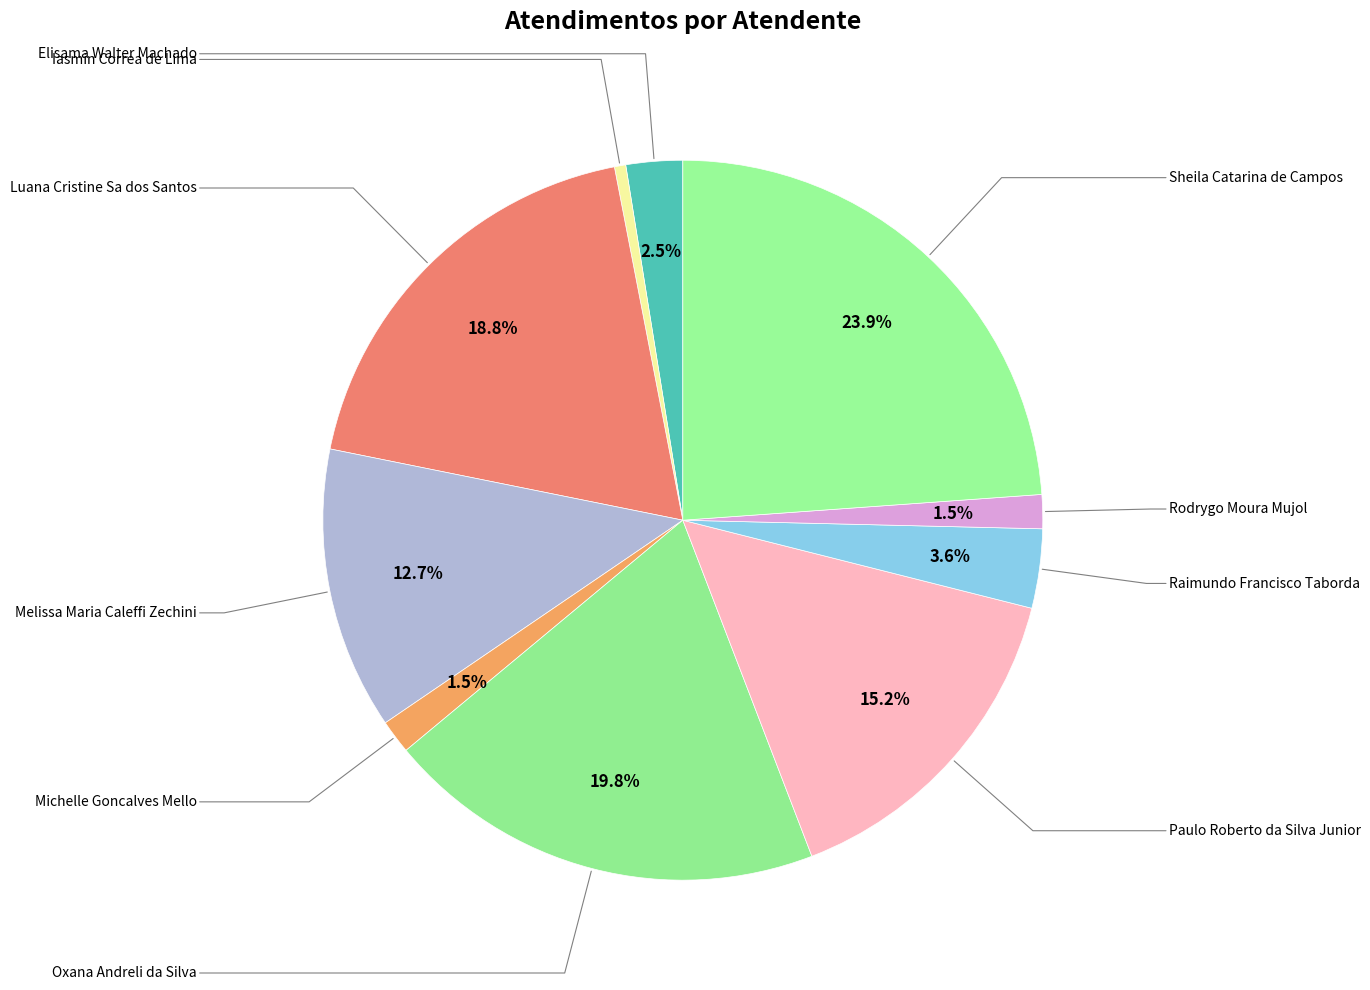

What percentage is the Michelle Goncalves Mello slice, to the nearest percent?

2%